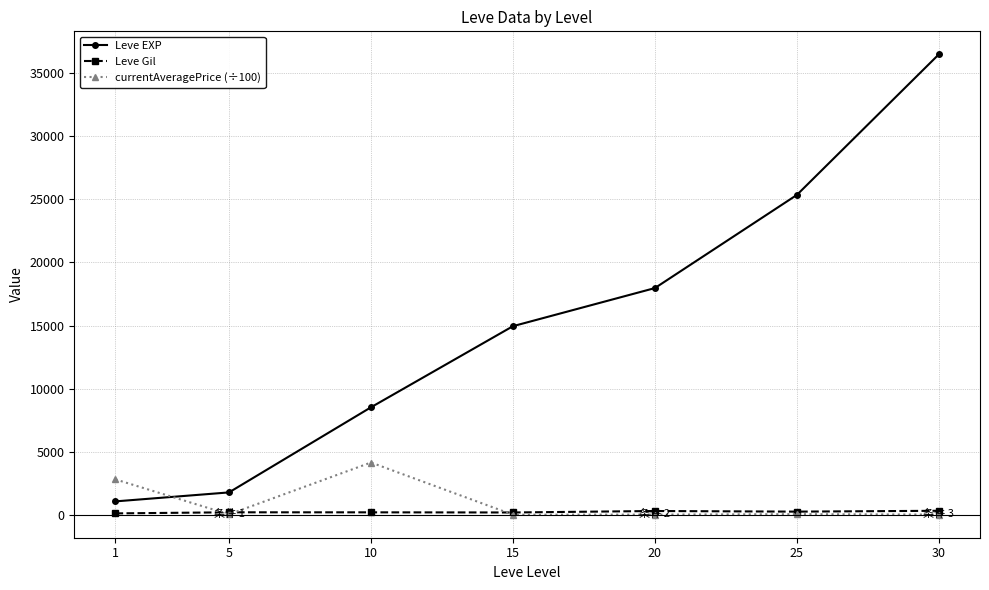

How many values in the Leve Gil series are below 200?

3